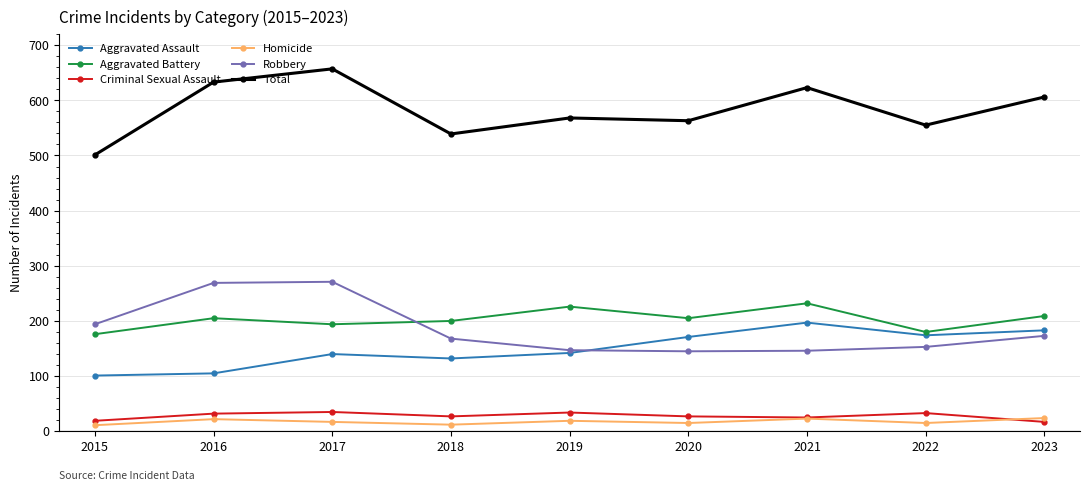

Is the value of Aggravated Assault at 2017 greater than the value of Homicide at 2019?

Yes